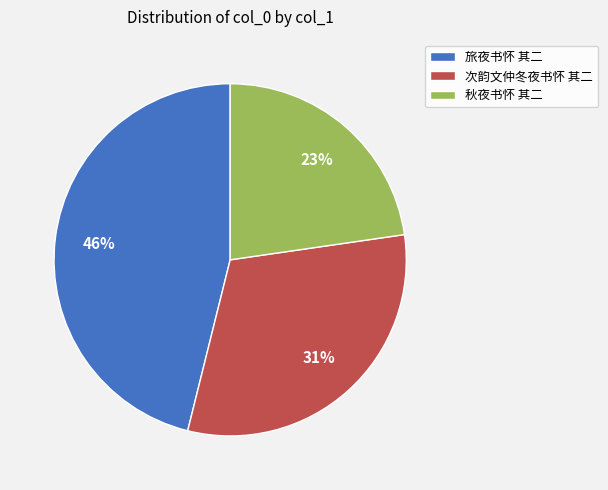

Which has a higher value, 旅夜书怀 其二 or 秋夜书怀 其二?

旅夜书怀 其二